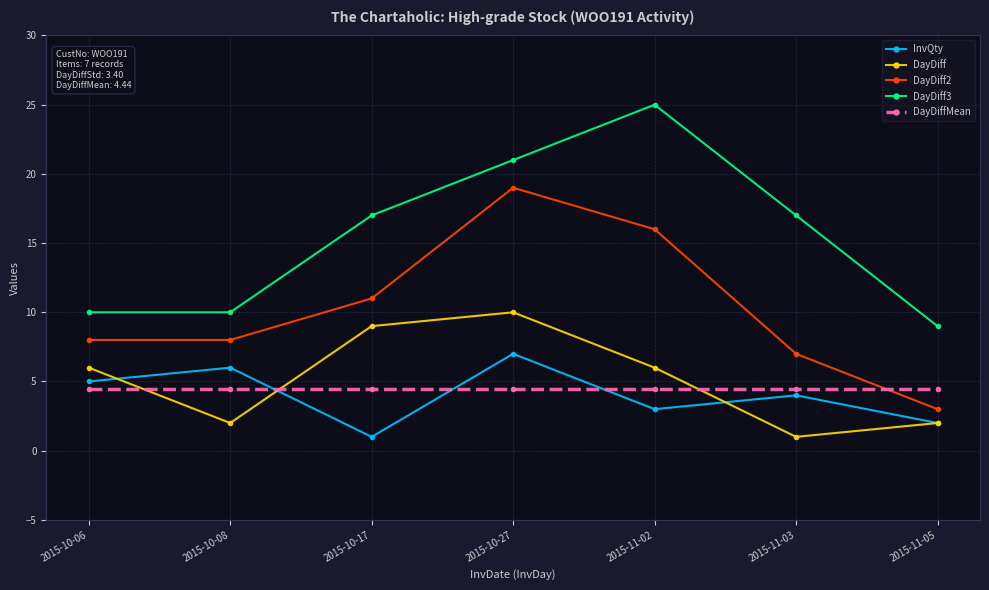

Is it true that DayDiff3 equals 9.0 at 2015-11-05?

True